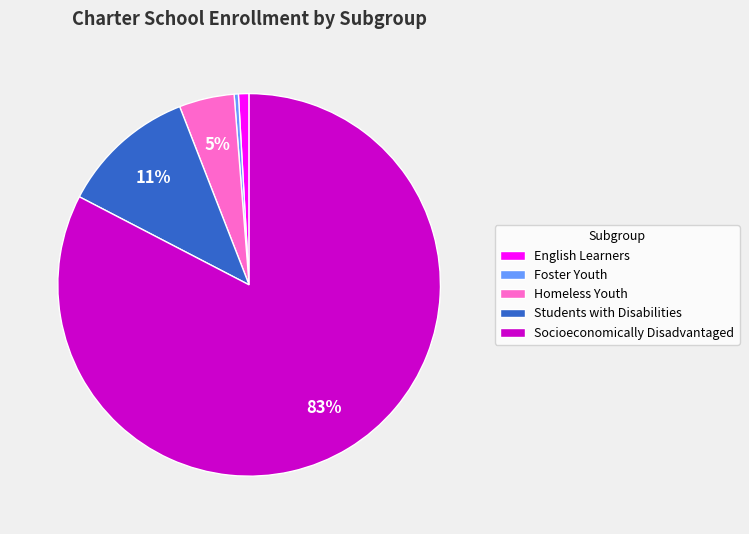

Between Students with Disabilities and Homeless Youth, which is larger?

Students with Disabilities